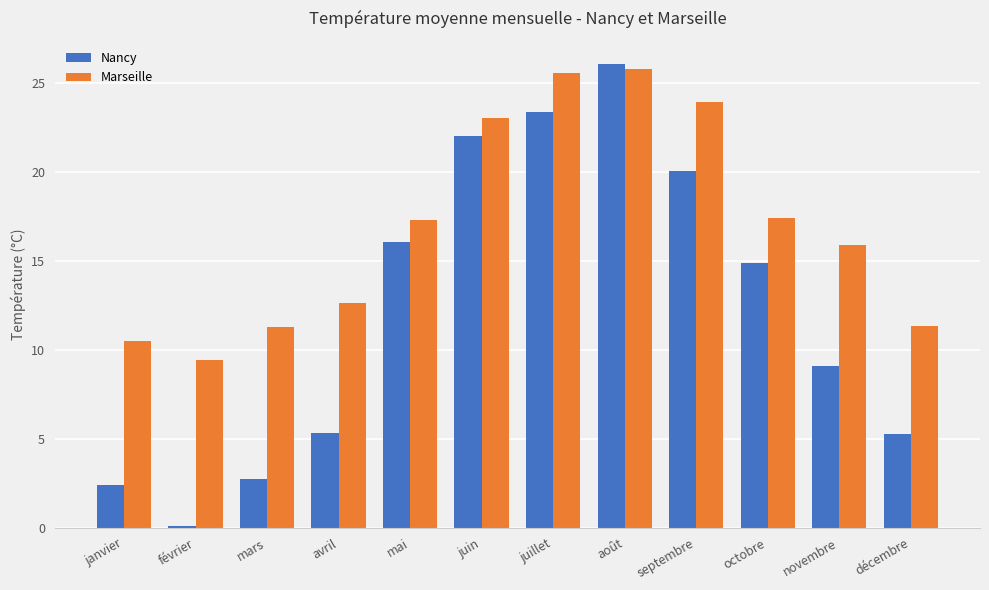

What value does the Nancy series have at mai?

16.1